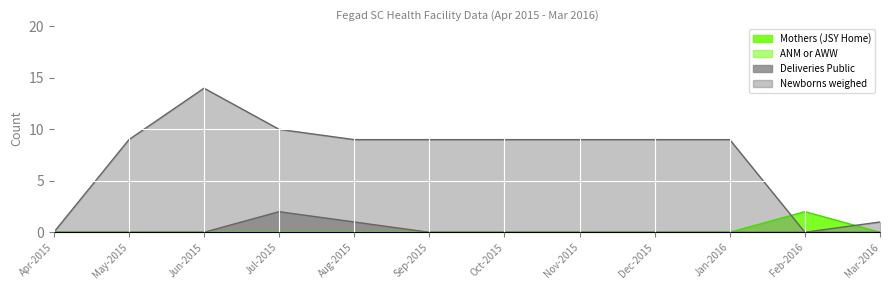

Which series has the largest total across all categories?

Newborns weighed